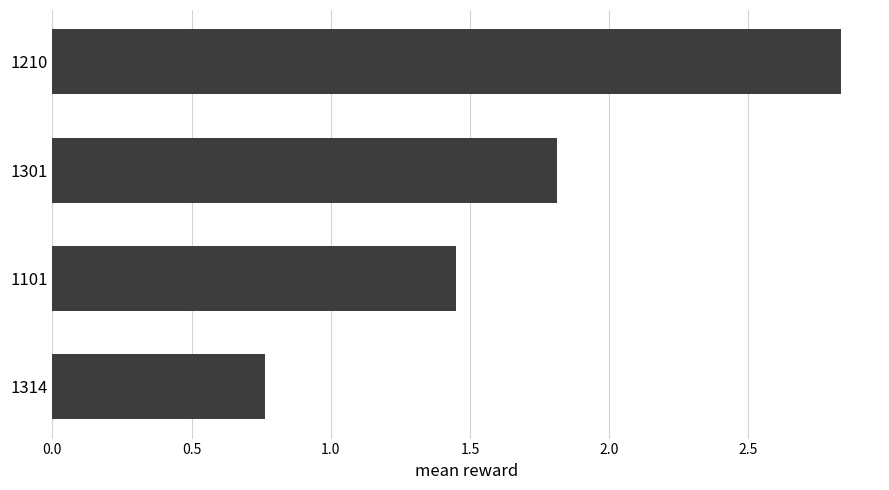

How many series are shown in this chart?

1